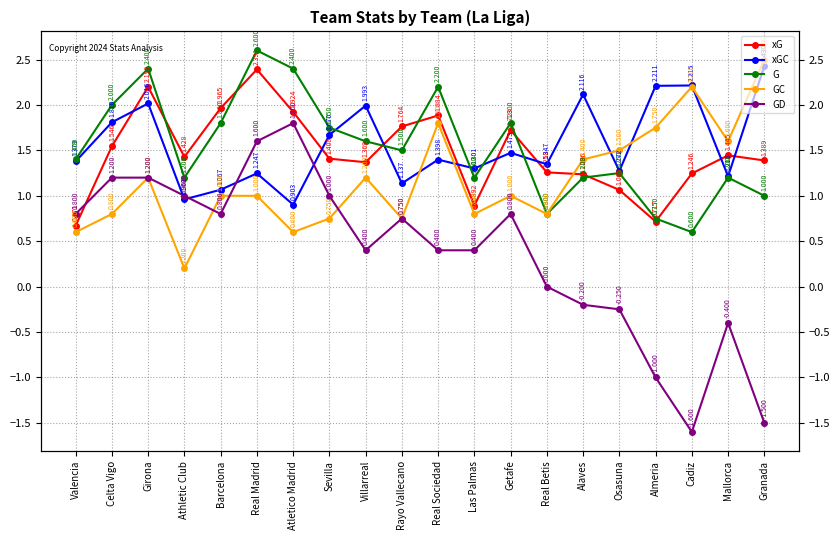

Between Atletico Madrid and Sevilla, which series saw the biggest shift?

GD